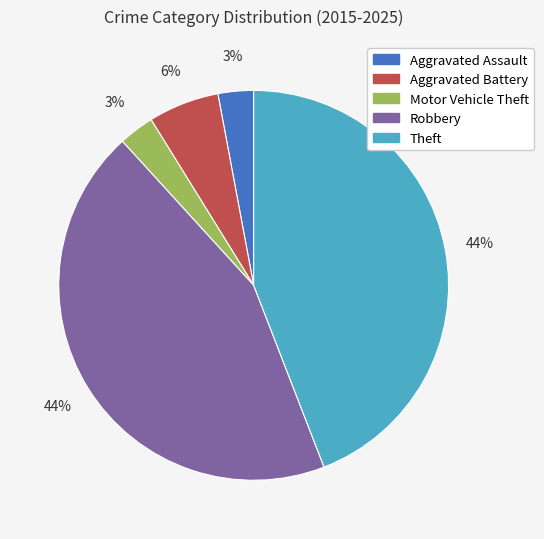

Does Robbery account for over 50% of the chart?

No